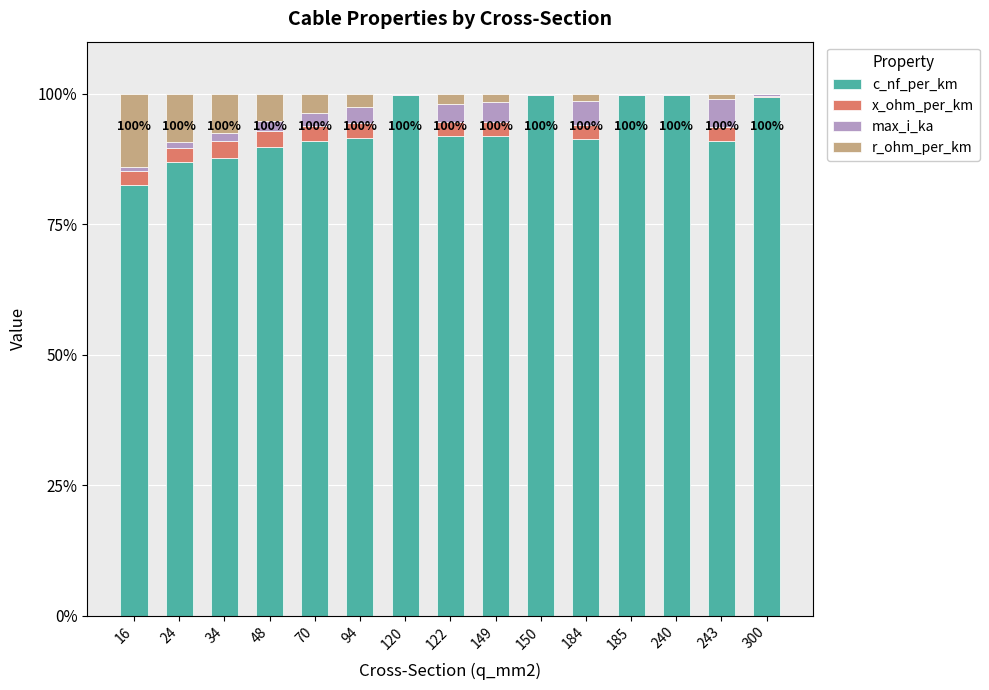

The c_nf_per_km series shows 1.4 at 150. True or false?

False